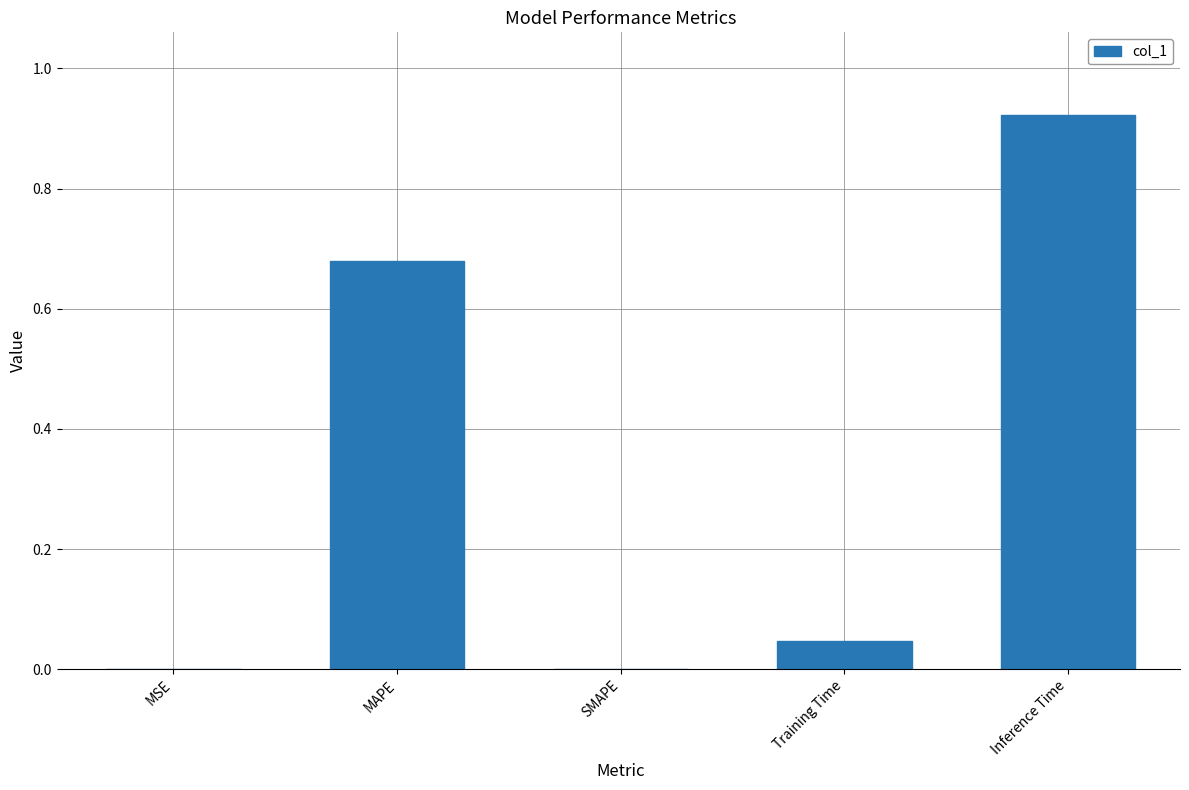

The chart shows a value of 0.4 at SMAPE. True or false?

False